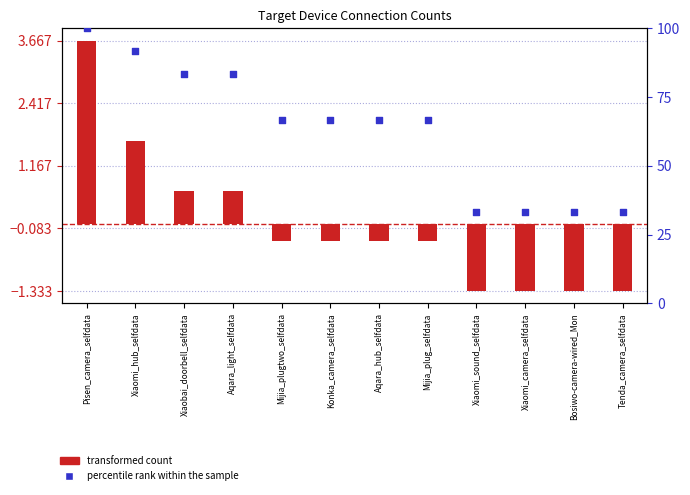

What are all the series names shown in the legend?

transformed count, percentile rank within the sample